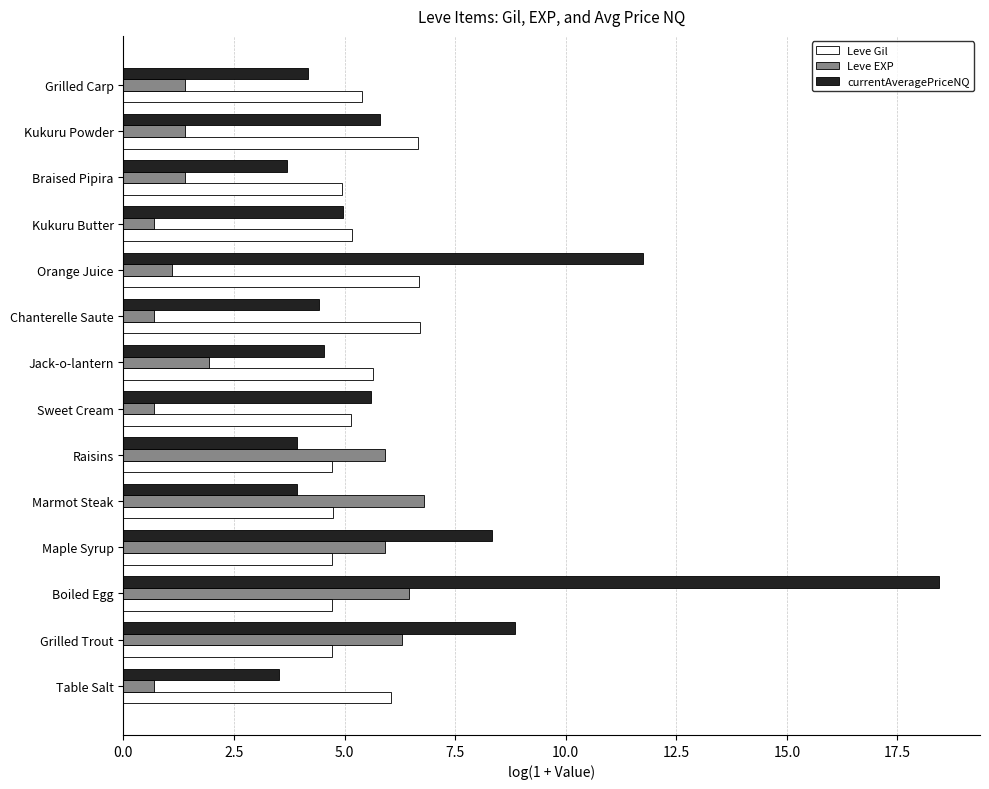

The Leve Gil series shows 4.7 at Grilled Trout. True or false?

True